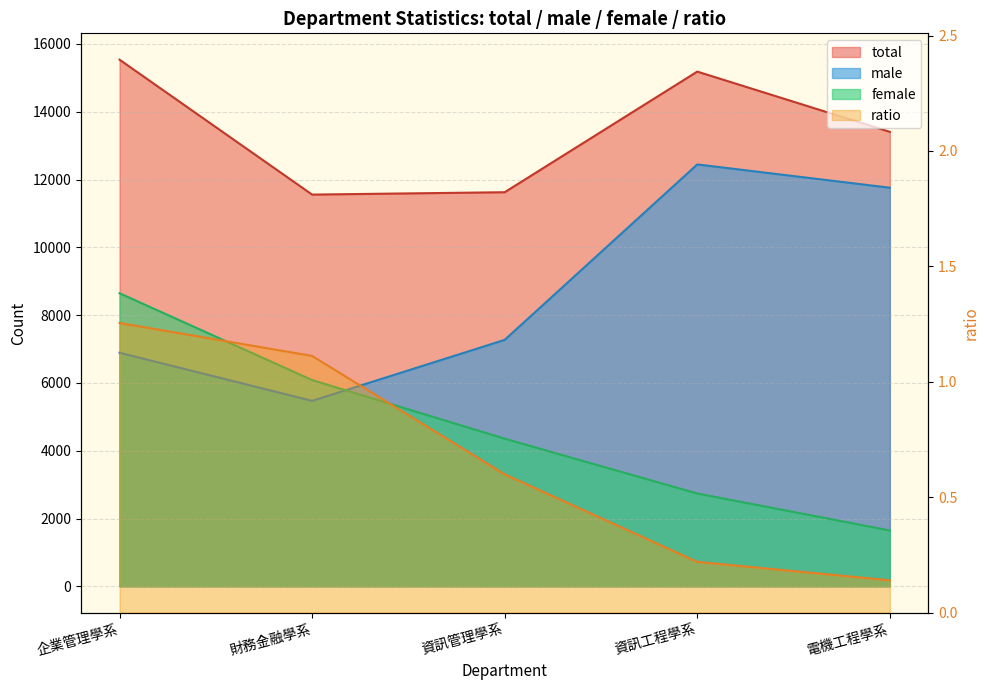

True or false: male and ratio intersect in this chart.

False